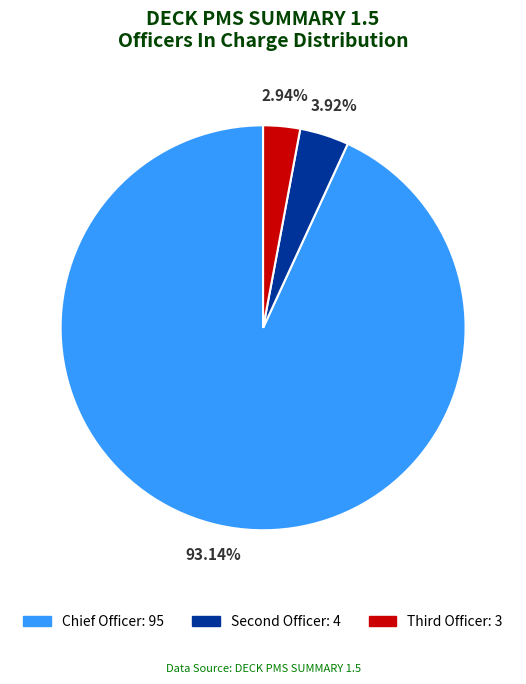

How many segments does this pie chart have?

3